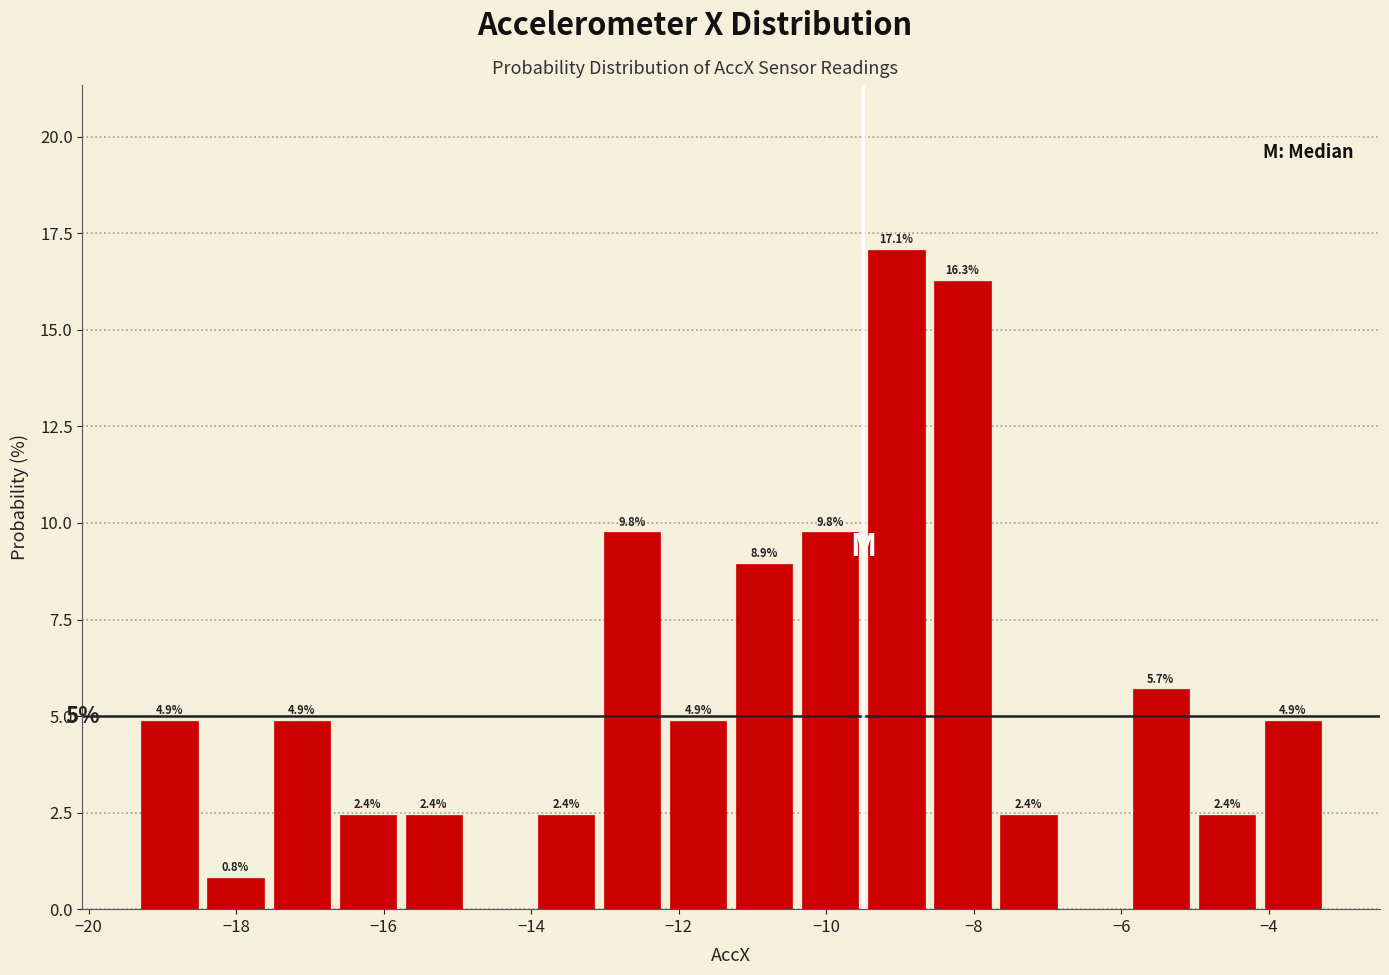

Over which range of the x-axis is the bar tallest?

-9.4 to -8.6